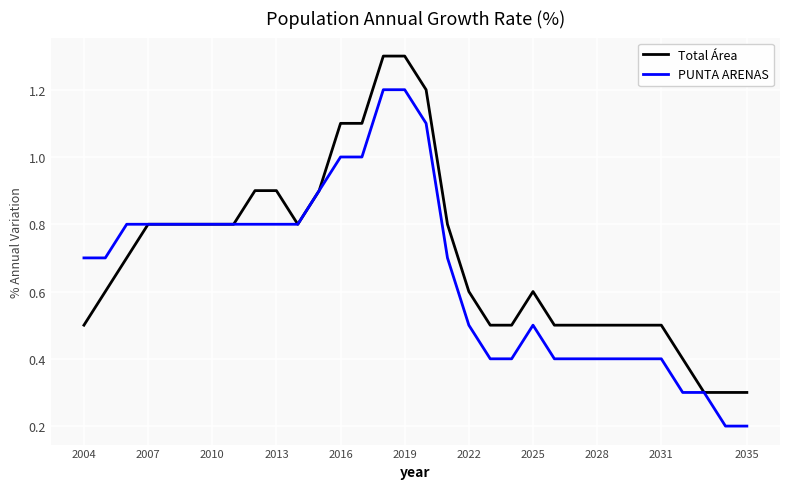

What is the maximum value shown in the chart?

1.3